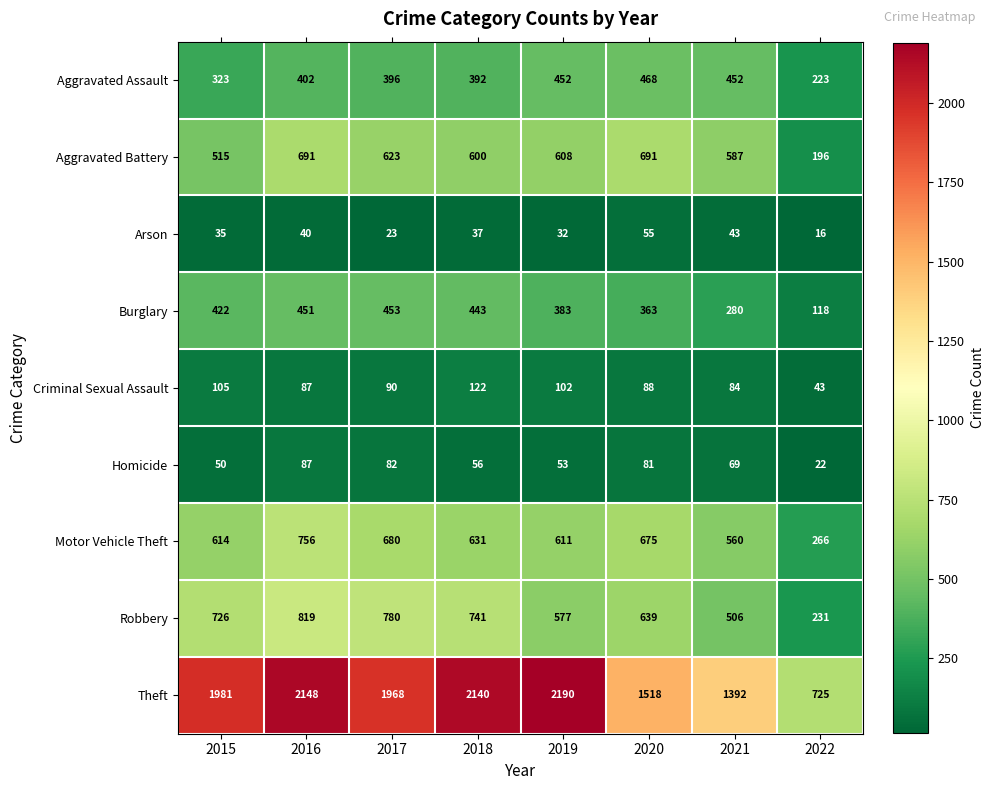

How many categories are shown in the chart?

8